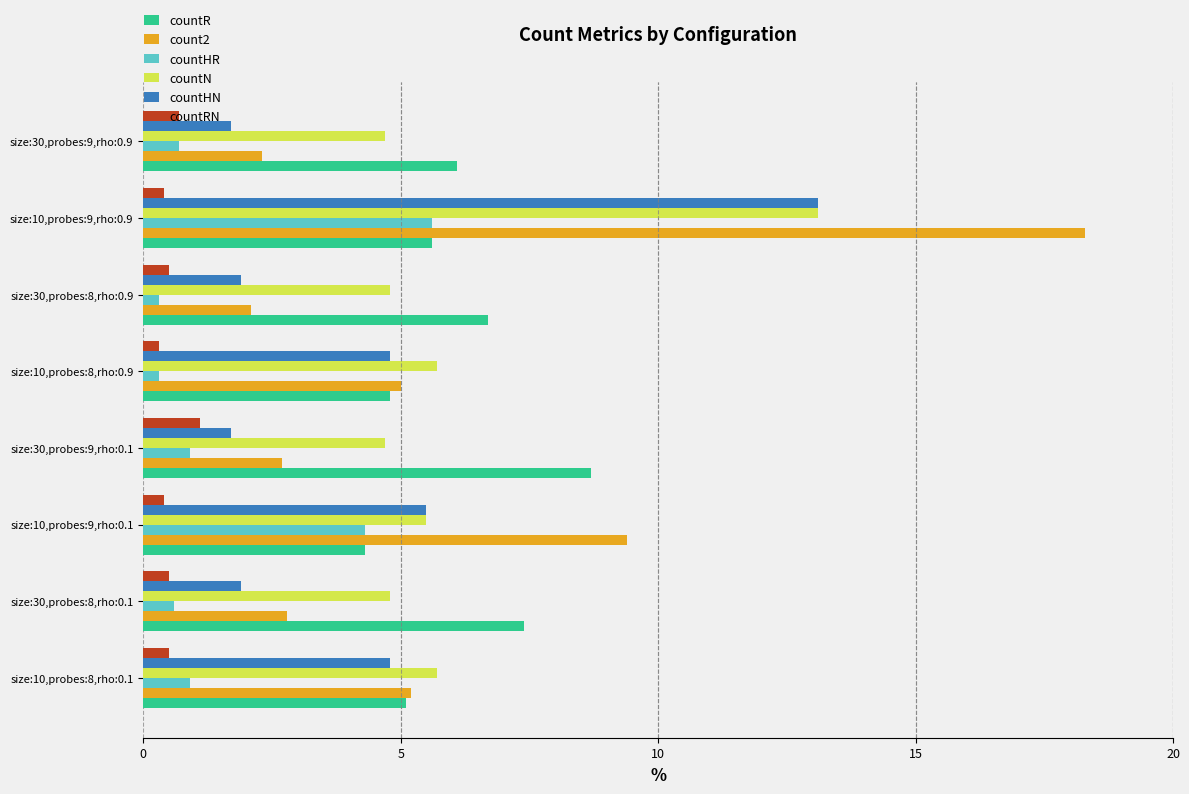

What are all the series names shown in the legend?

countR, count2, countHR, countN, countHN, countRN